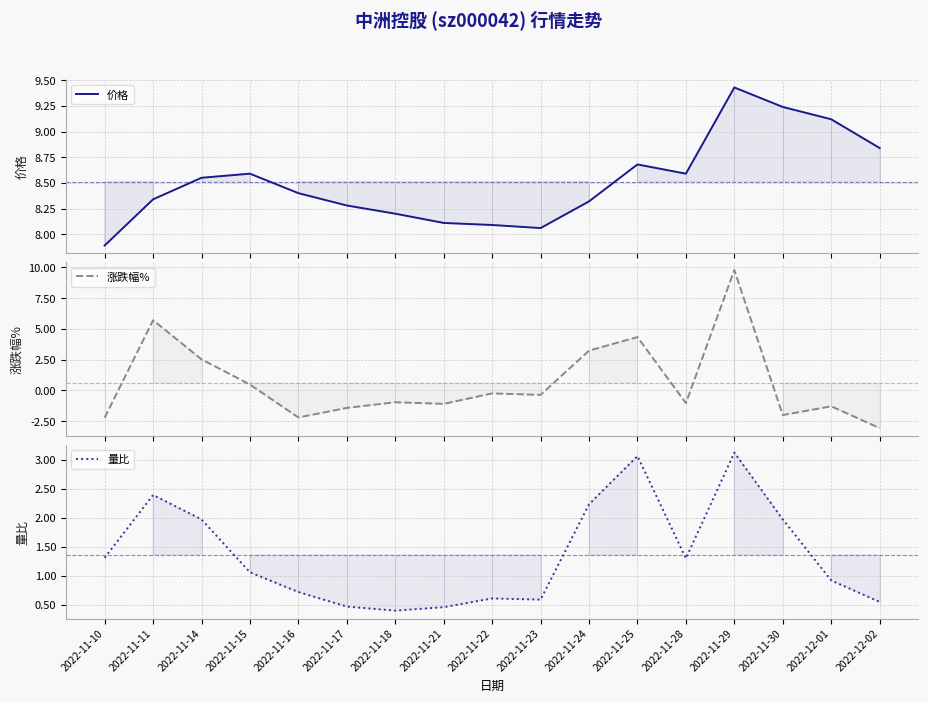

True or false: 量比 has a value of 1.3 at 2022-11-10.

True